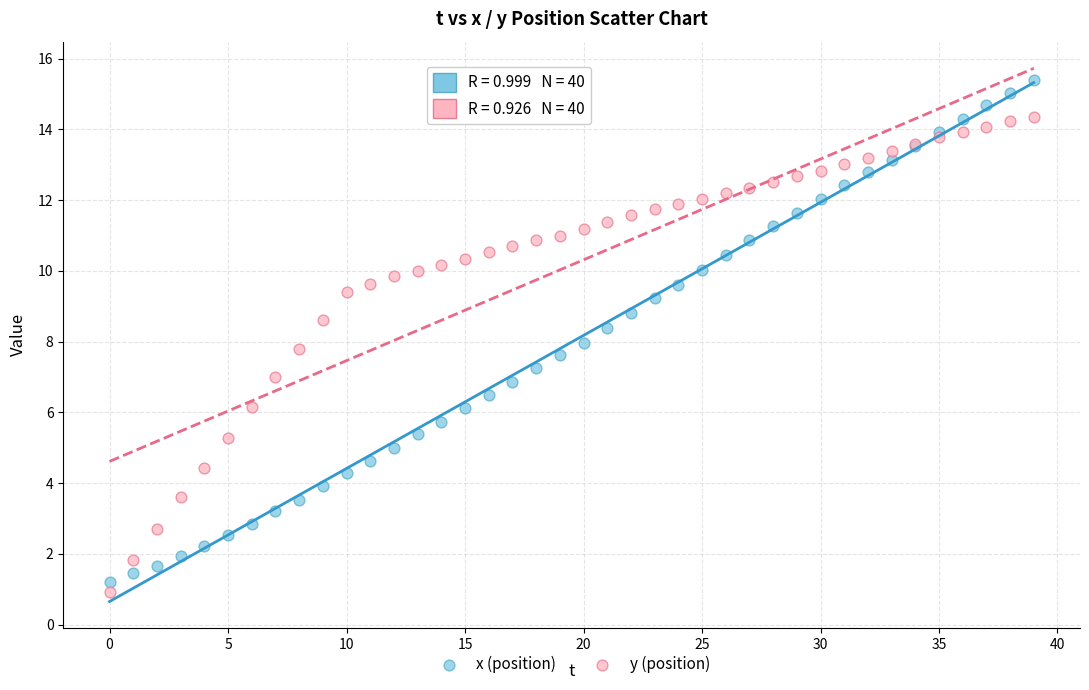

Which series reaches the maximum Y coordinate?

x (position)